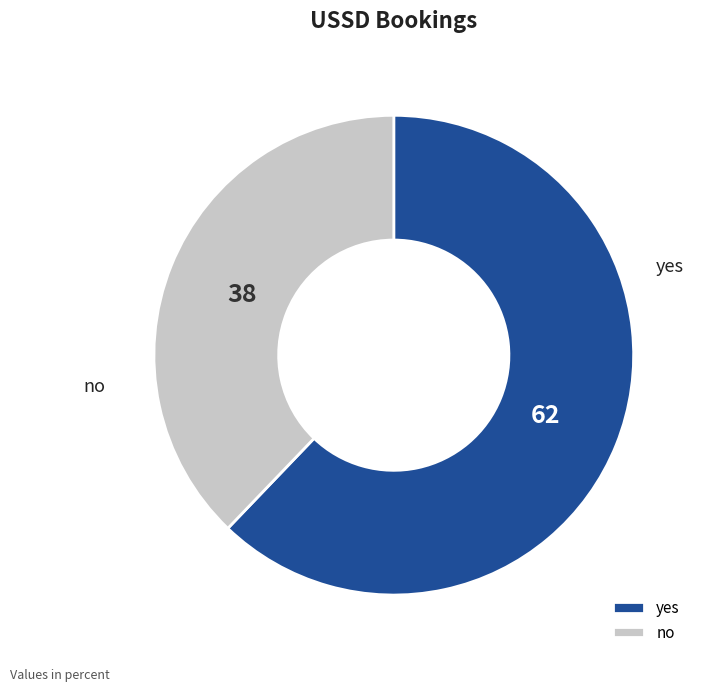

Rank the categories by value from highest to lowest.

yes, no